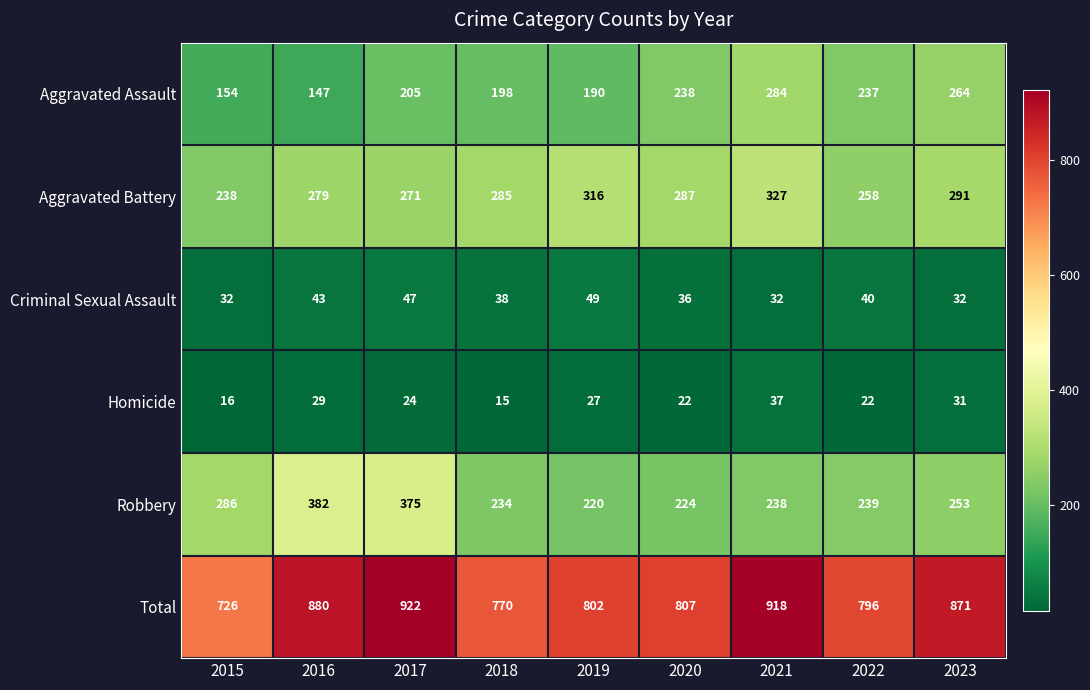

How many distinct data groups are displayed?

6